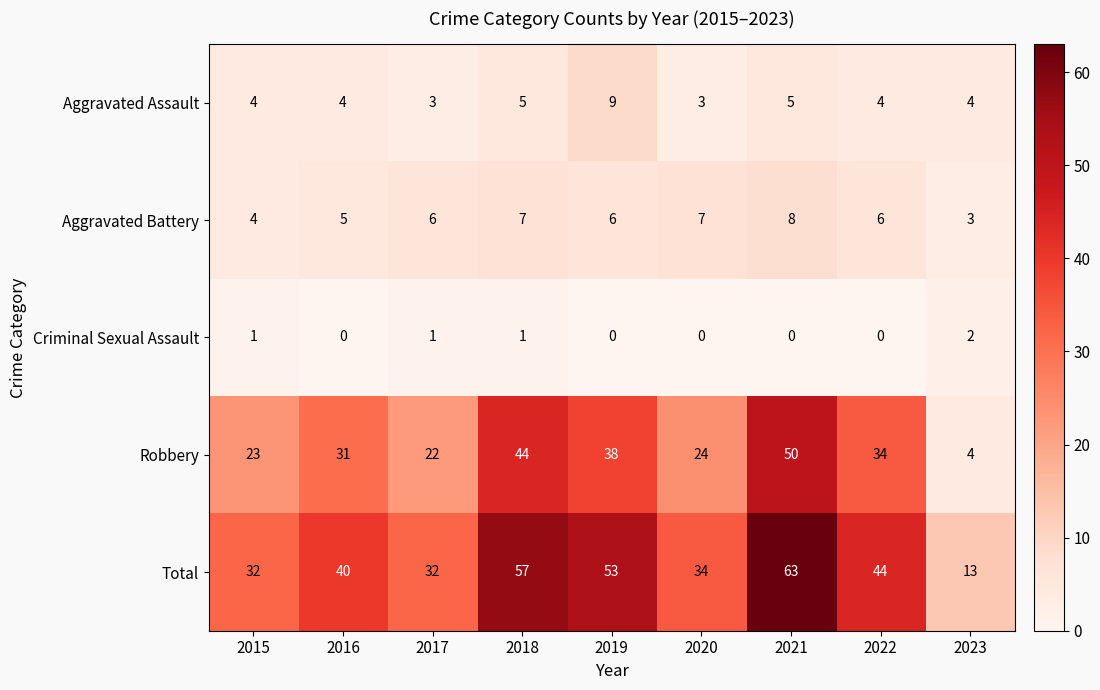

How many categories are shown in the chart?

9